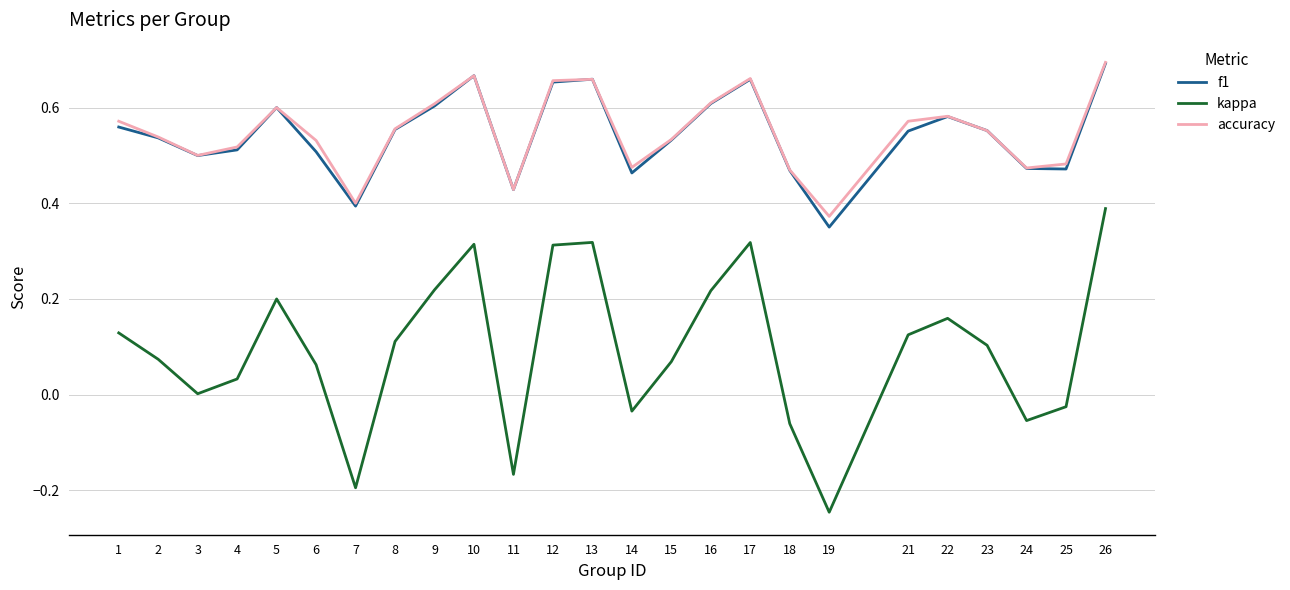

Between 9 and 15, which series saw the biggest shift?

kappa